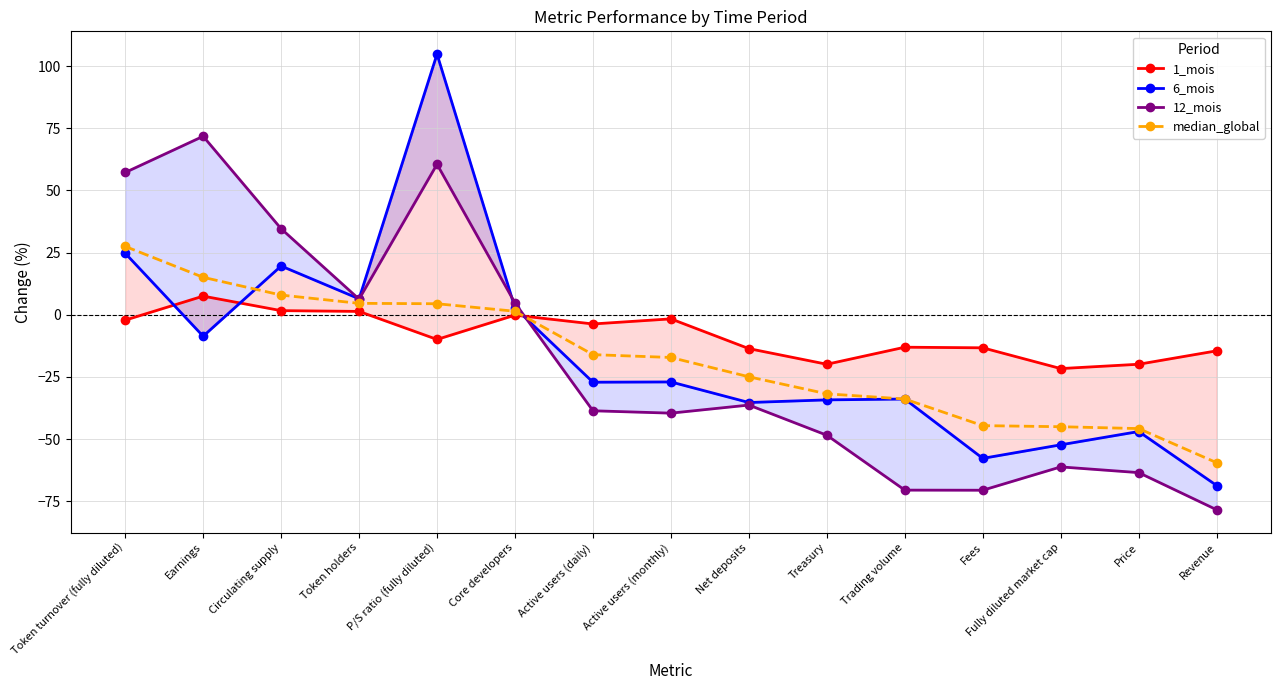

Is it true that median_global equals -54.7 at Treasury?

False